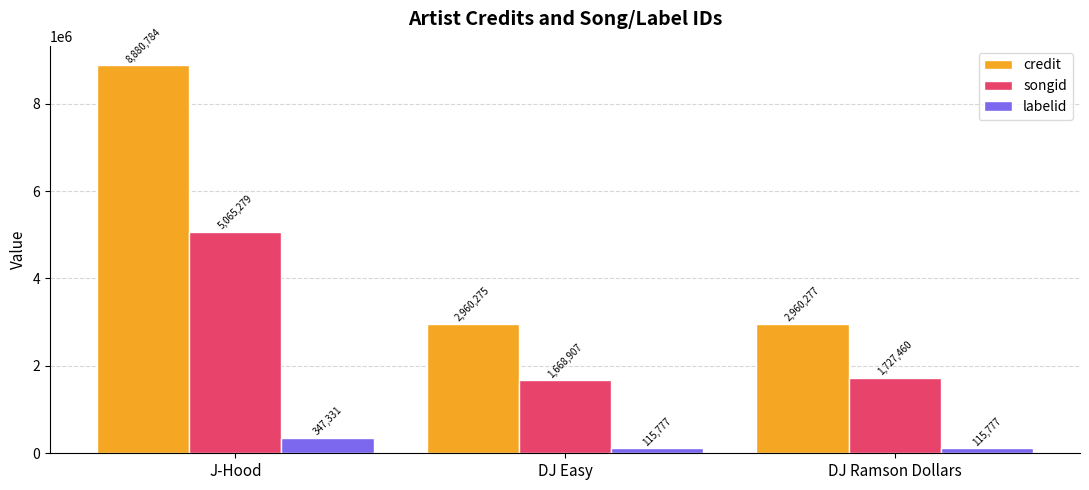

Is the value of songid at DJ Ramson Dollars greater than the value of credit at DJ Ramson Dollars?

No